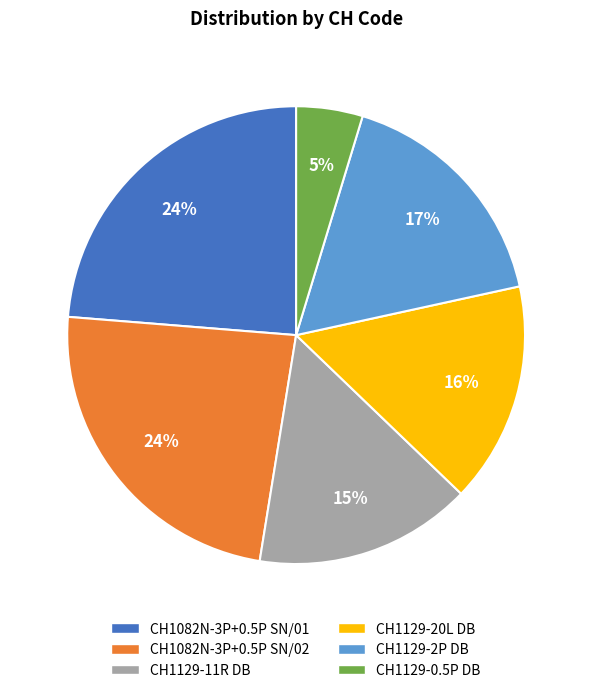

True or false: CH1129-2P DB accounts for 17% of the total.

True